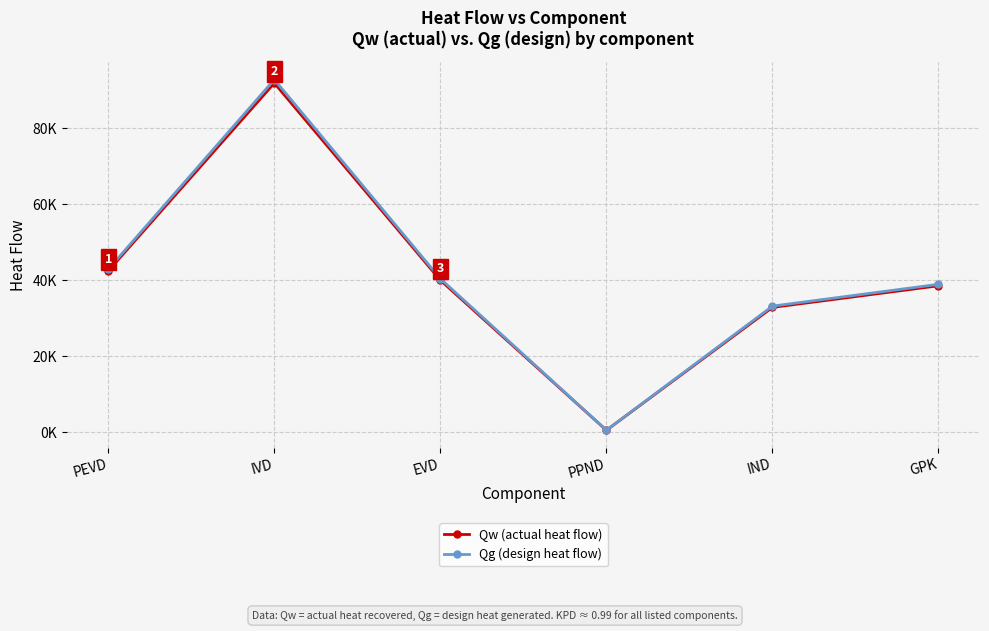

Is this an area chart (filled region under the line)?

No